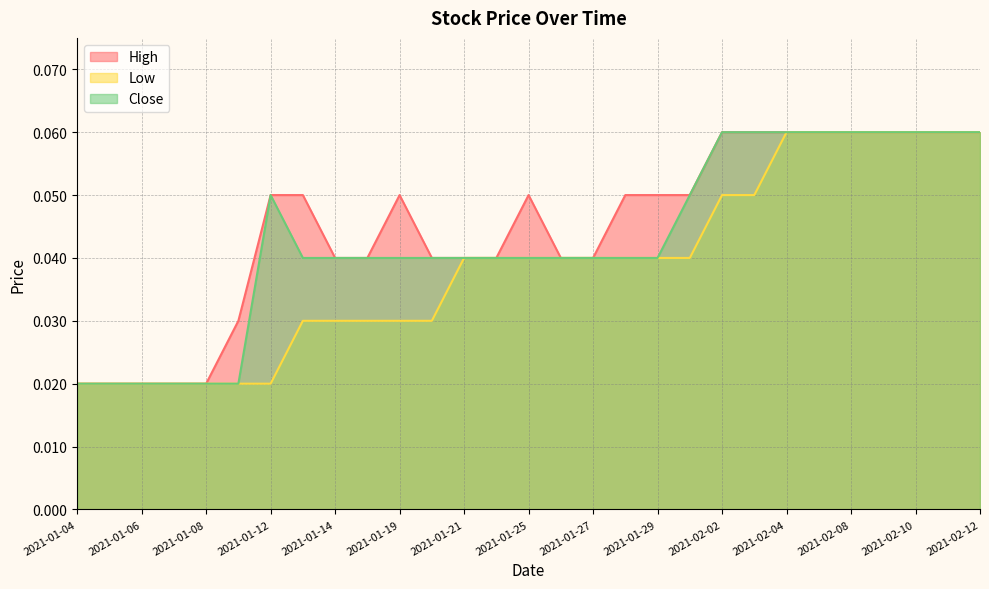

True or false: Close and Low cross at least once.

False